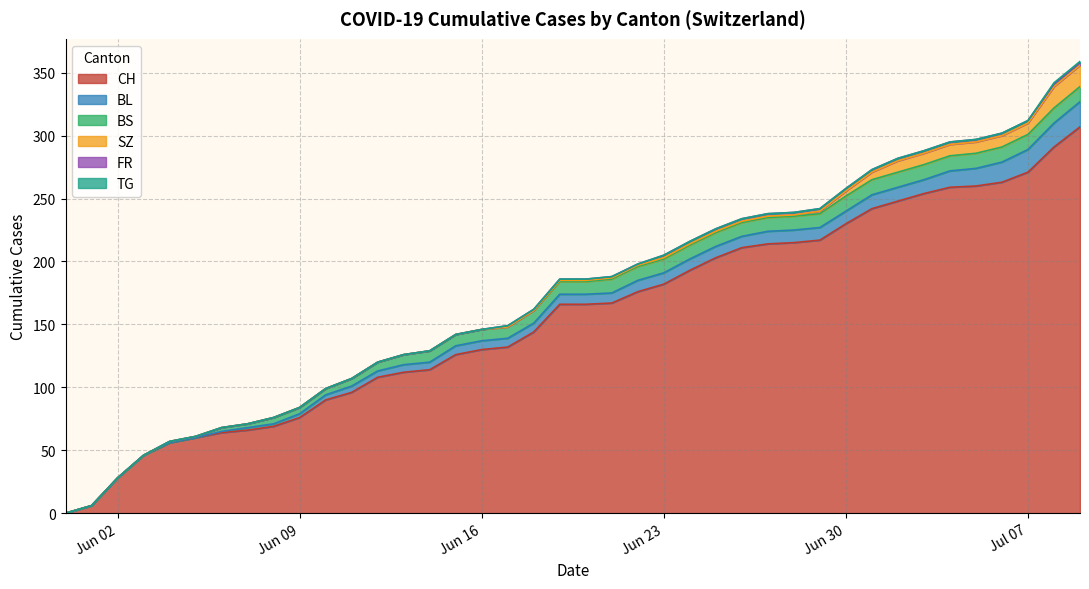

What is the sum of the TG values at 6 and 5?

1